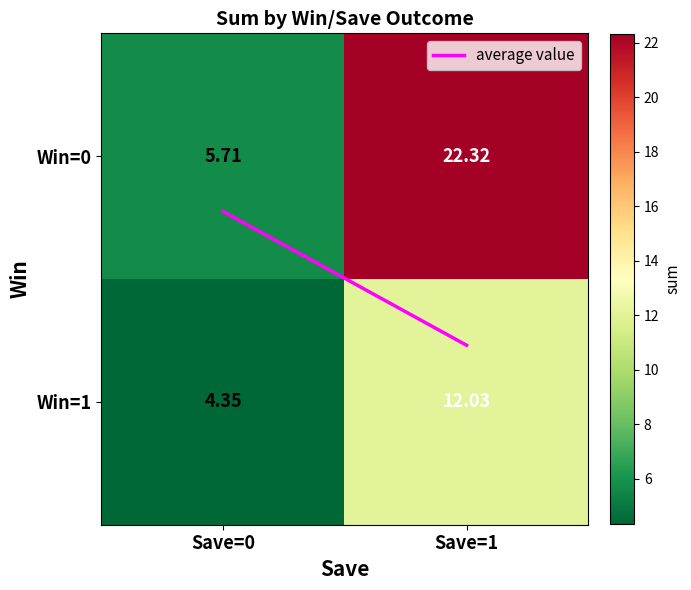

At Save=0, list the series in order from smallest to largest.

Win=1, Win=0